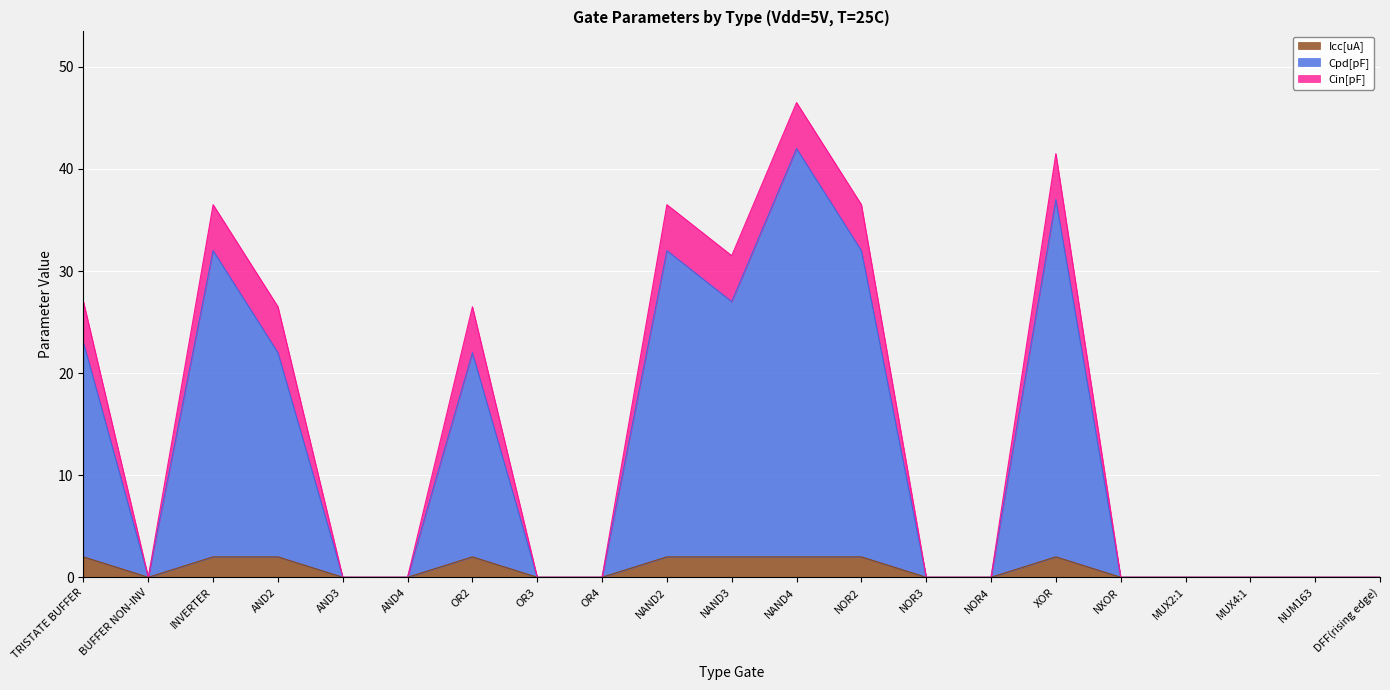

Between OR4 and OR2, which is larger?

OR2